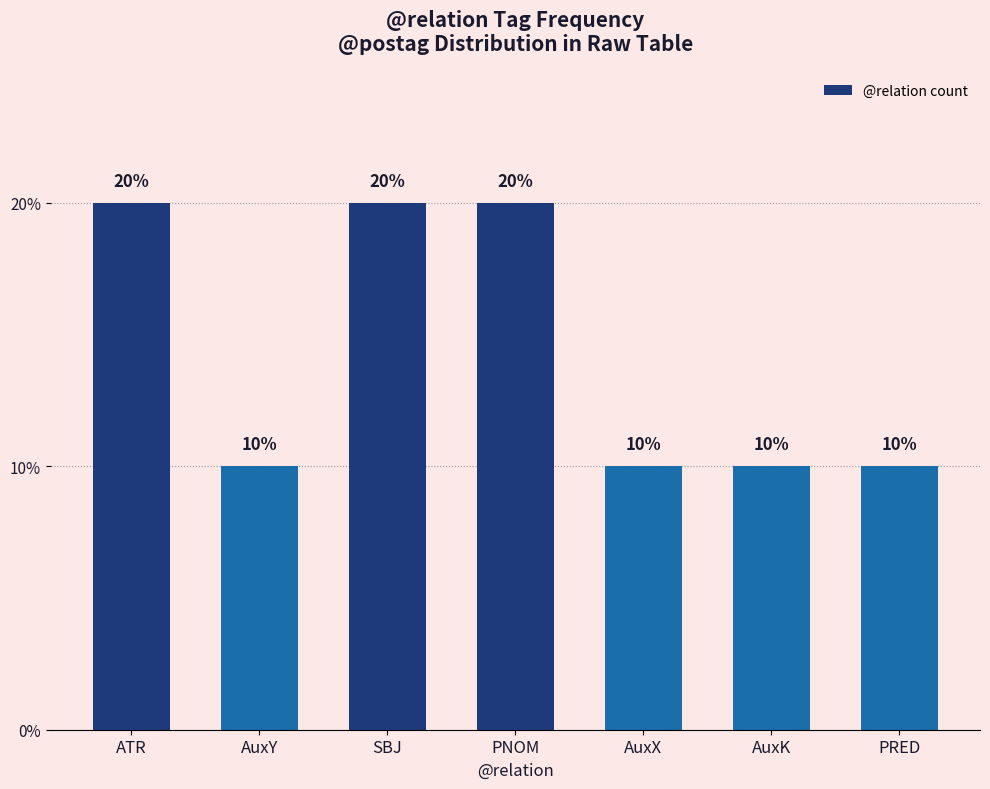

What value does the data have at SBJ, to the nearest 5?

20